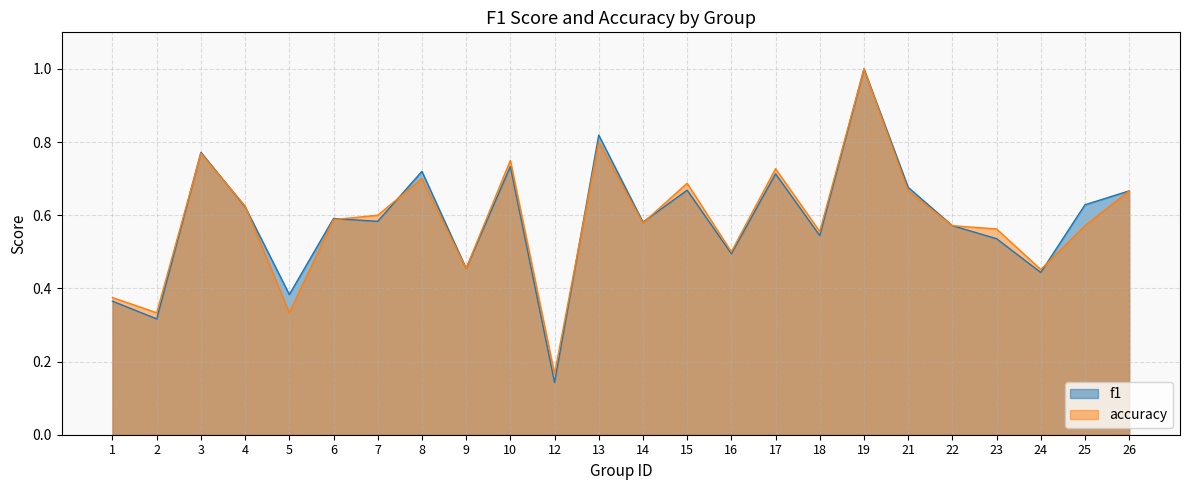

Reading left to right, extract all data points from this chart.

f1: 1=0.4	2=0.3	3=0.8	4=0.6	5=0.4	6=0.6	7=0.6	8=0.7	9=0.5	10=0.7	12=0.1	13=0.8	14=0.6	15=0.7	16=0.5	17=0.7	18=0.5	19=1.0	21=0.7	22=0.6	23=0.5	24=0.4	25=0.6	26=0.7
accuracy: 1=0.4	2=0.3	3=0.8	4=0.6	5=0.3	6=0.6	7=0.6	8=0.7	9=0.5	10=0.8	12=0.2	13=0.8	14=0.6	15=0.7	16=0.5	17=0.7	18=0.6	19=1.0	21=0.7	22=0.6	23=0.6	24=0.5	25=0.6	26=0.7